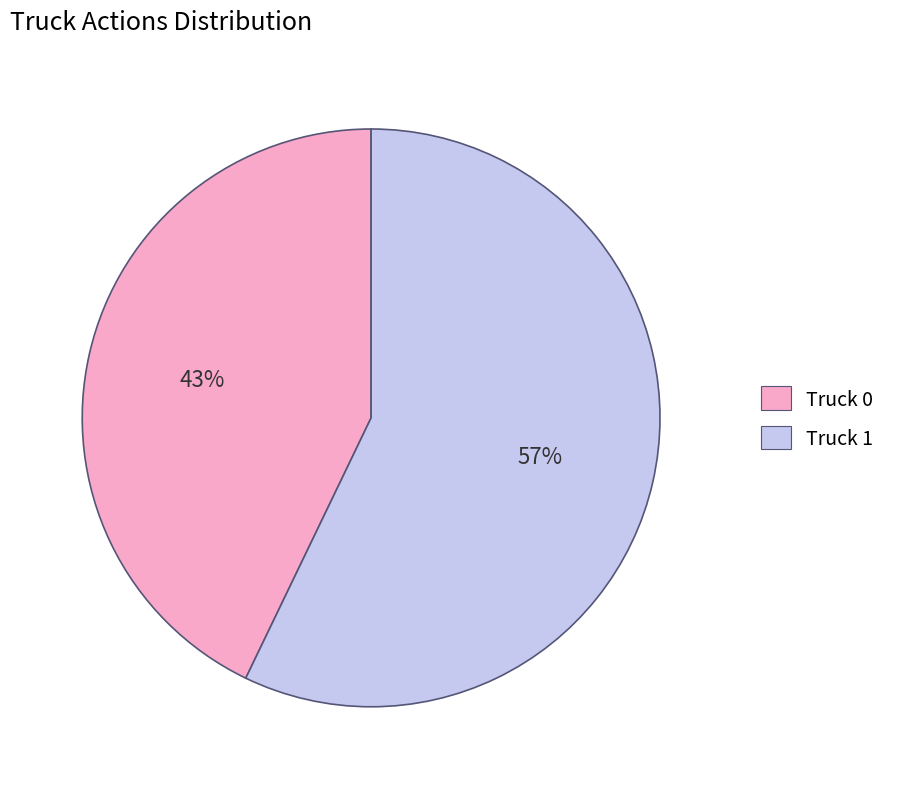

Is there a majority slice in this chart?

Yes